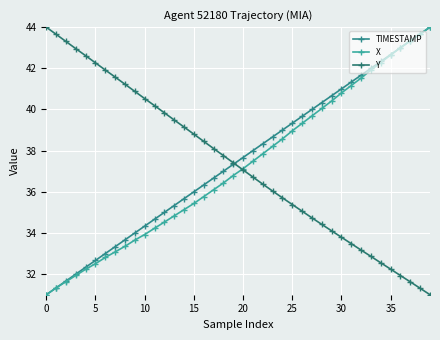

How many data points does each series have?

40